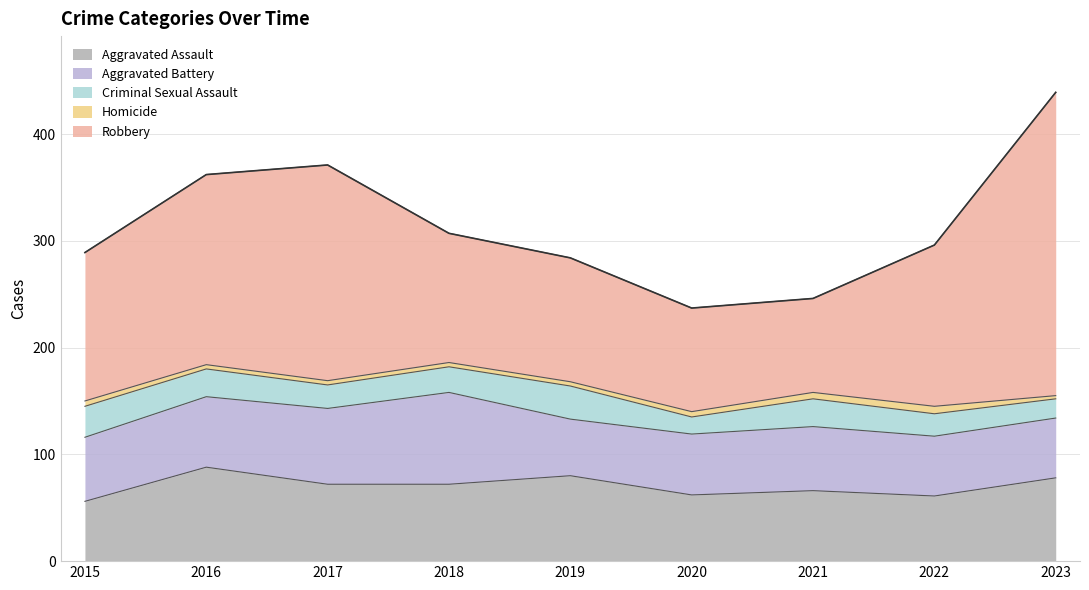

At which label is Criminal Sexual Assault closest to 23?

2017